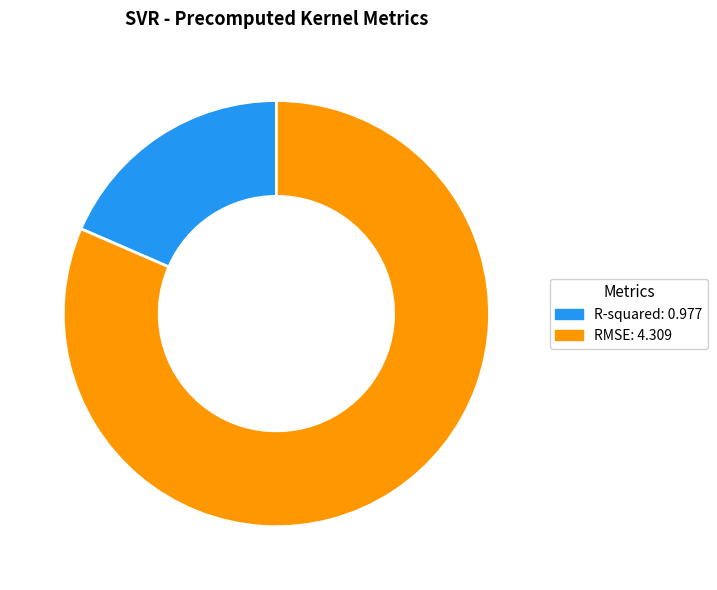

The R-squared slice represents 26% of the pie. True or false?

False